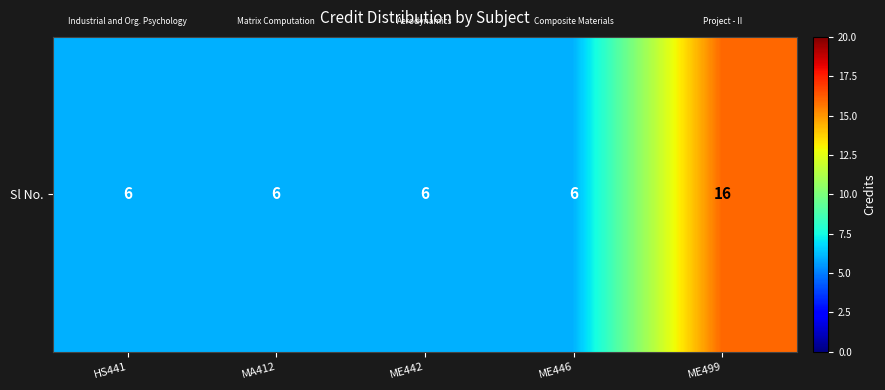

Where is the data nearest to the value 11?

HS441